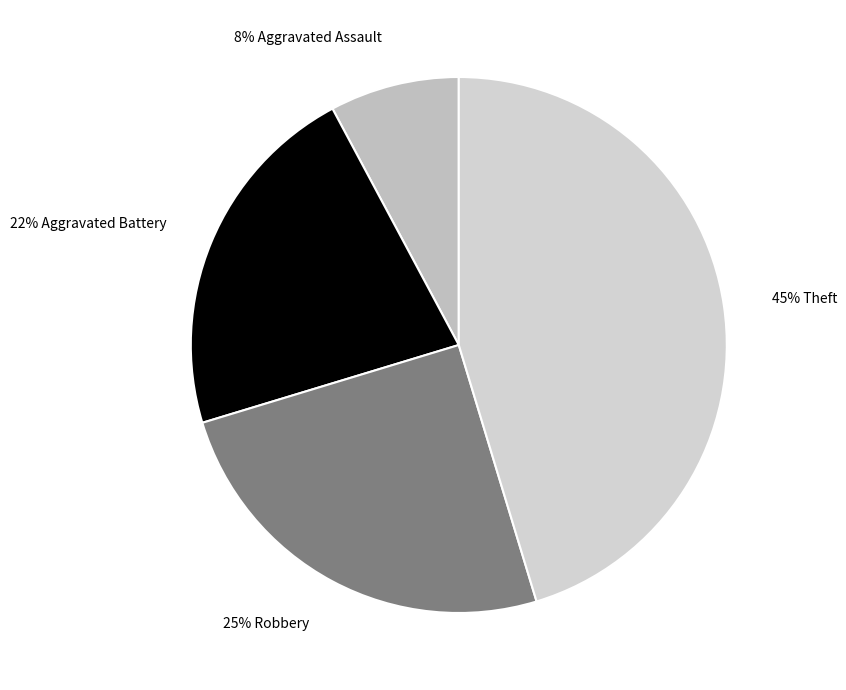

How many segments does this pie chart have?

4